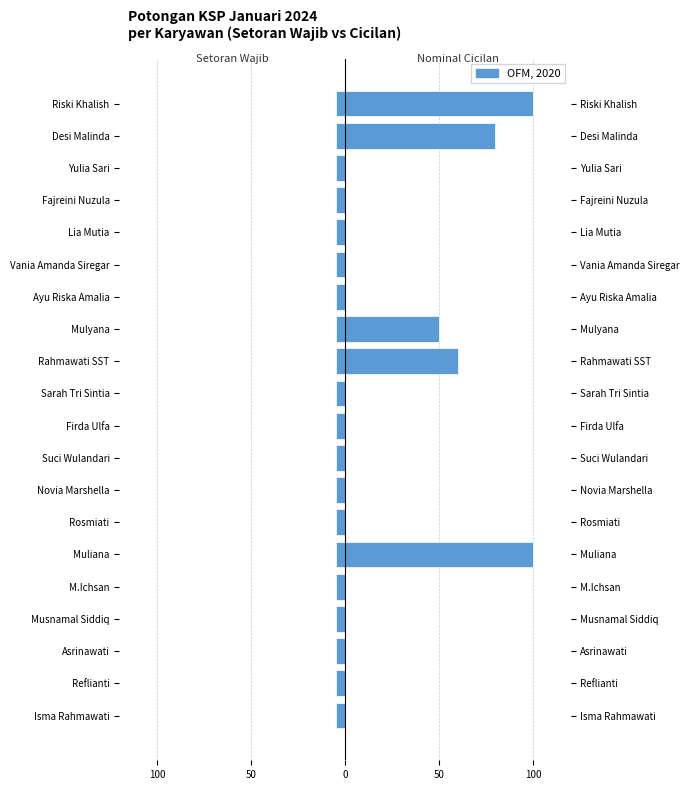

Does the chart contain stacked bars?

No